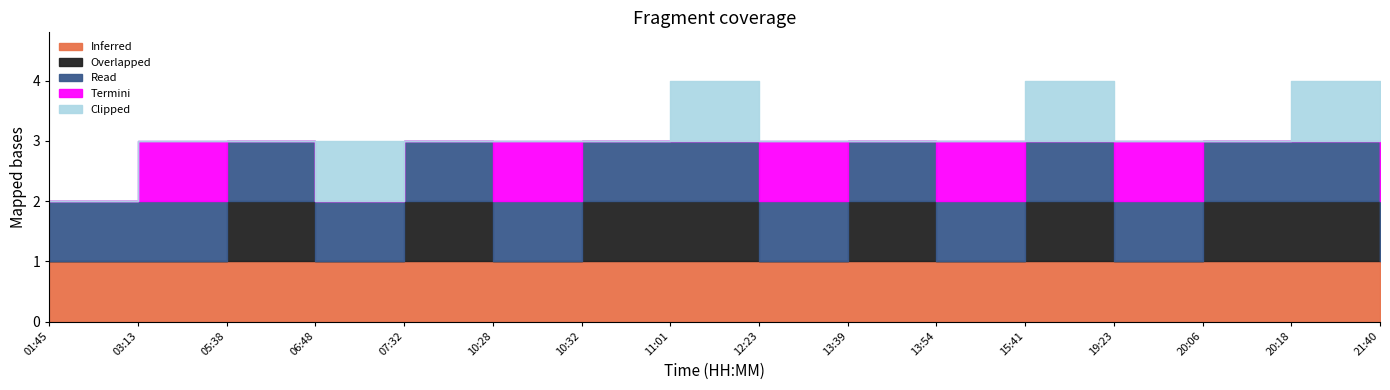

Does the chart display data point markers on the line(s)?

No